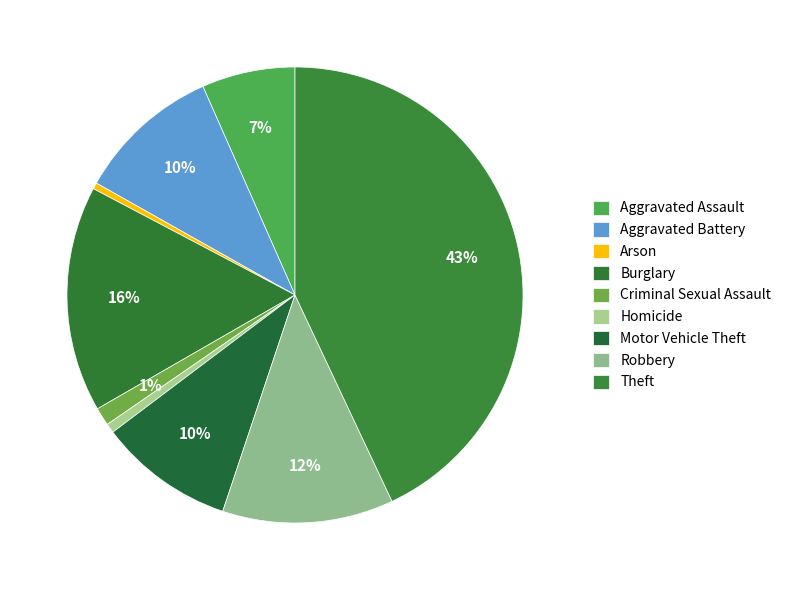

What is the ratio of the value at Criminal Sexual Assault to the value at Burglary?

0.1